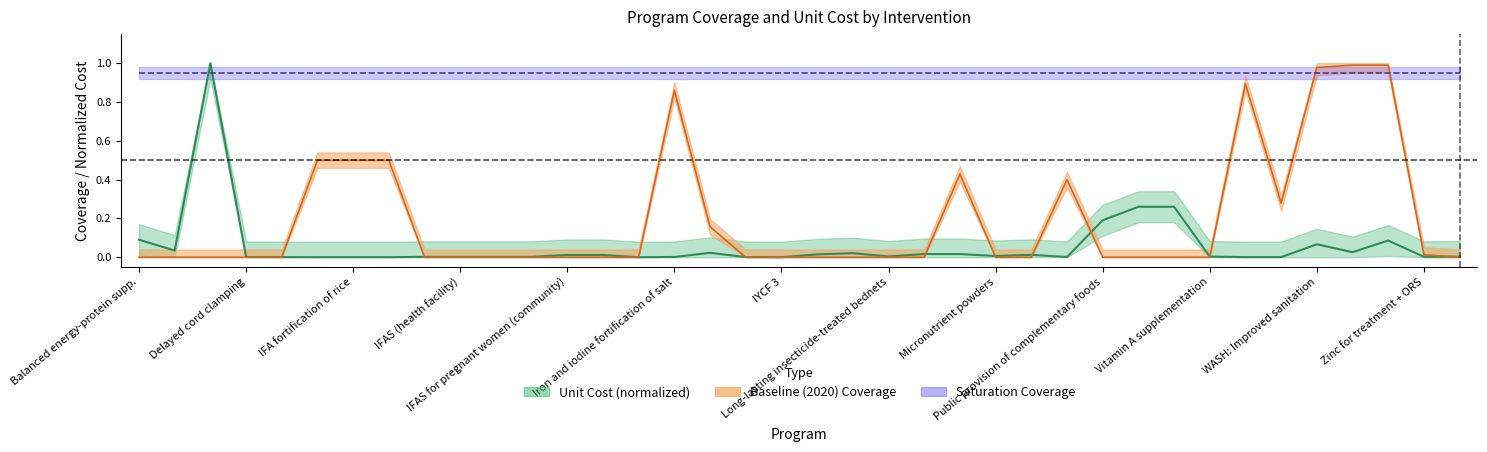

The baseline series shows 0.0 at IFAS (health facility). True or false?

True